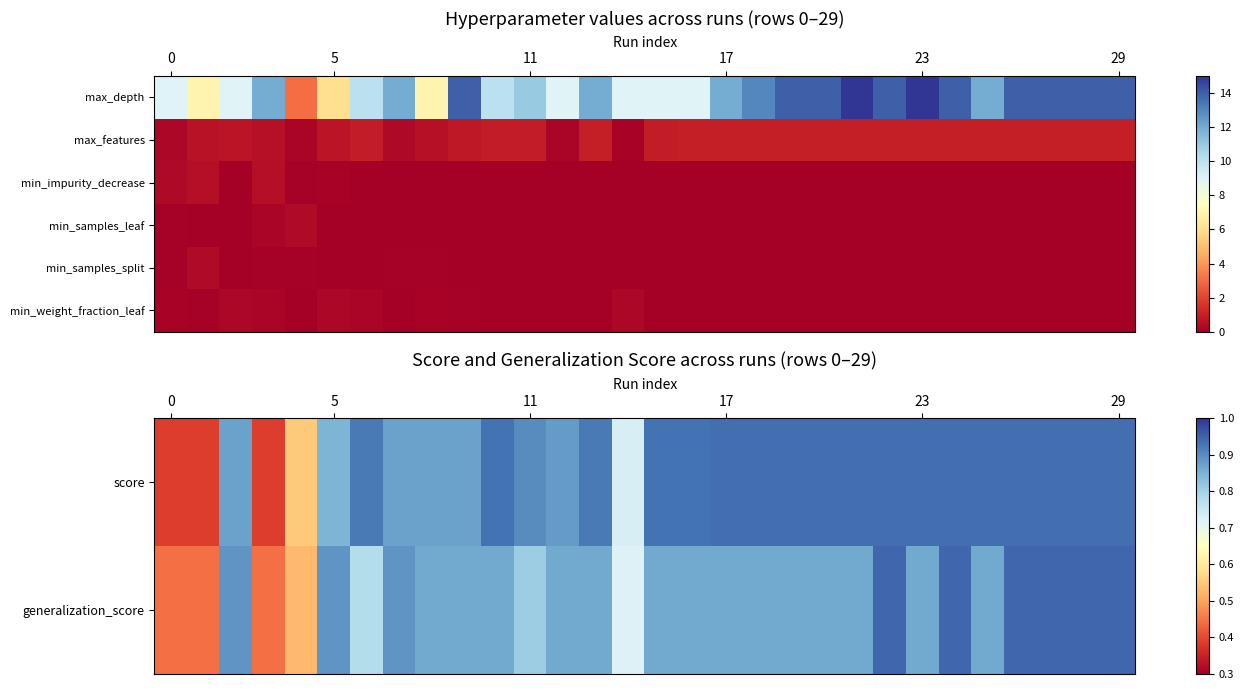

Which series has the largest total across all categories?

score